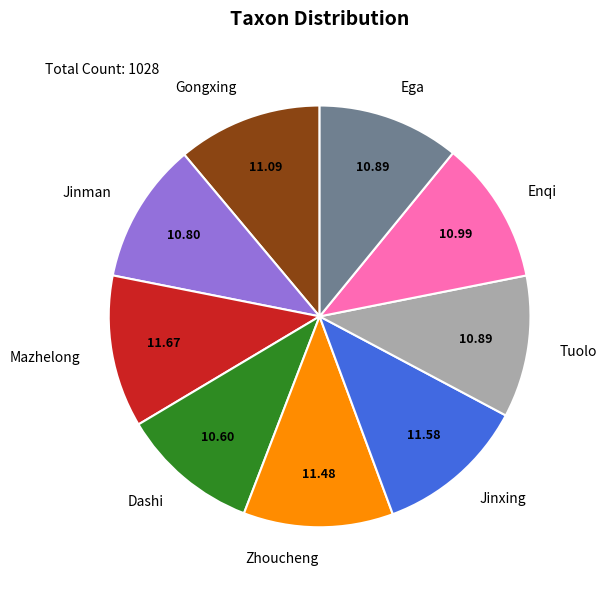

Is there any slice that represents more than half of the pie?

No